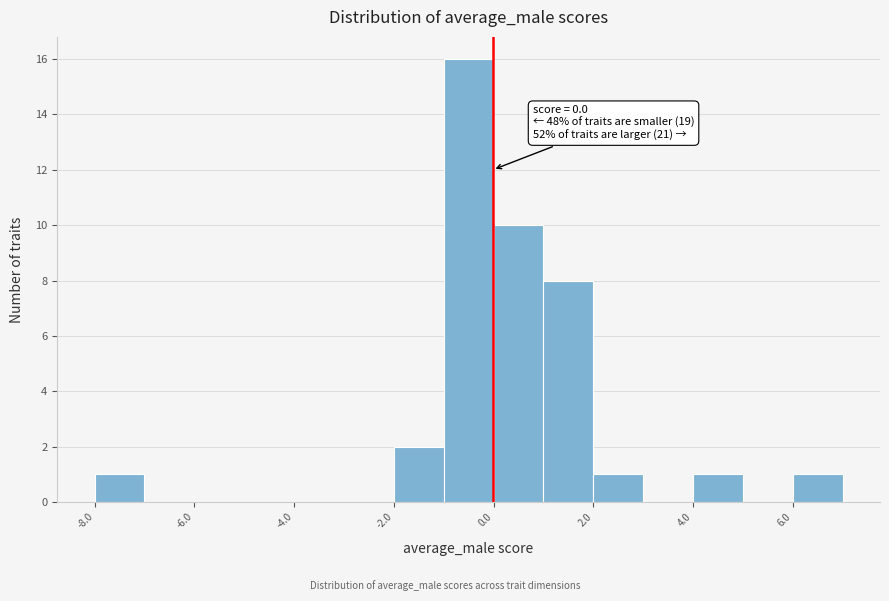

Which range on the x-axis has the tallest bar?

-1 to 0